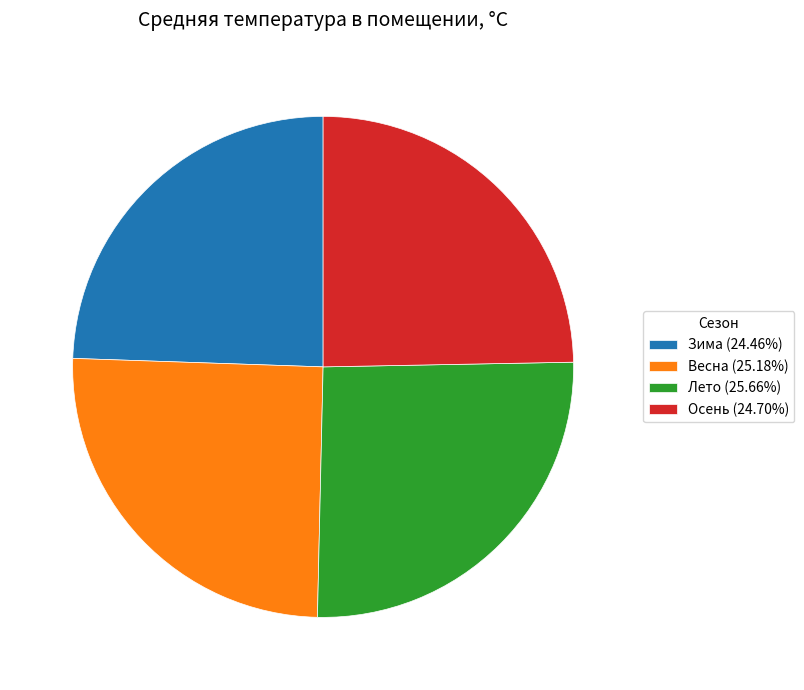

Combined, do Зима (24.46%) and Осень (24.70%) account for over 50%?

No